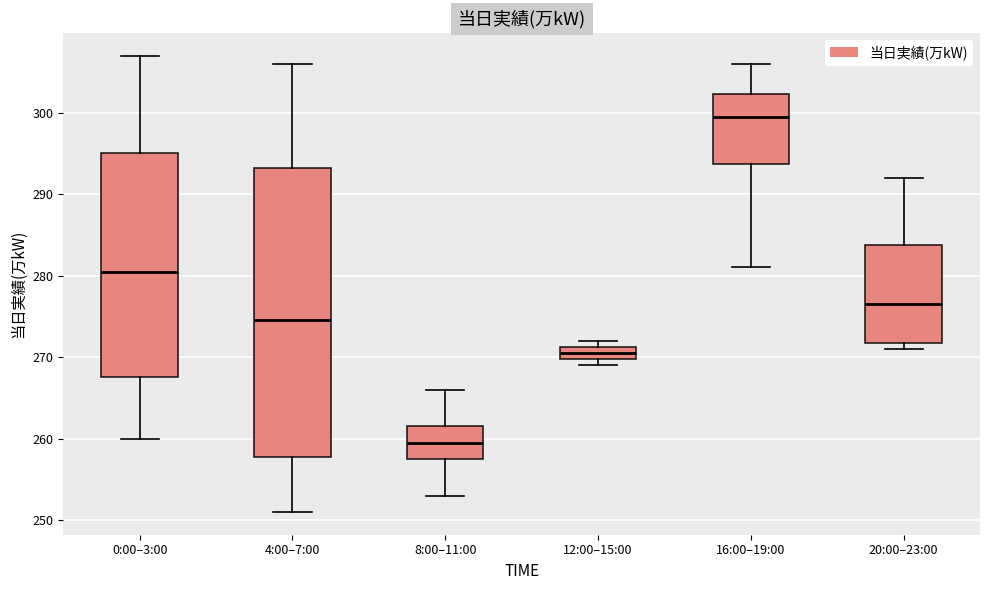

Reading left to right, transcribe this box plot: for each box, give where its median line is, the range the box spans, and where its two whiskers end, as read against the y-axis. The values are not printed on the chart, so give them approximately, as read against the axis.

0:00–3:00: median 281, box 268 to 295, whiskers 260 to 307
4:00–7:00: median 275, box 258 to 293, whiskers 251 to 306
8:00–11:00: median 260, box 258 to 262, whiskers 253 to 266
12:00–15:00: median 271 (inside the box), box 270 to 271, whiskers 269 to 272
16:00–19:00: median 300, box 294 to 302, whiskers 281 to 306
20:00–23:00: median 277, box 272 to 284, whiskers 271 to 292